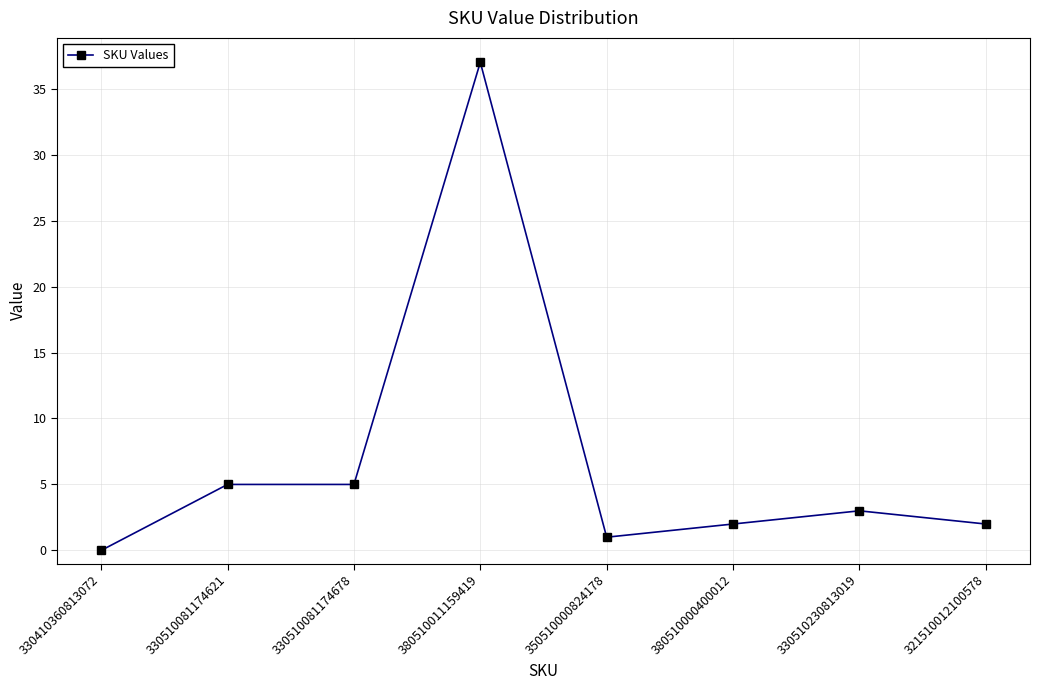

What is the sum of all values?

55